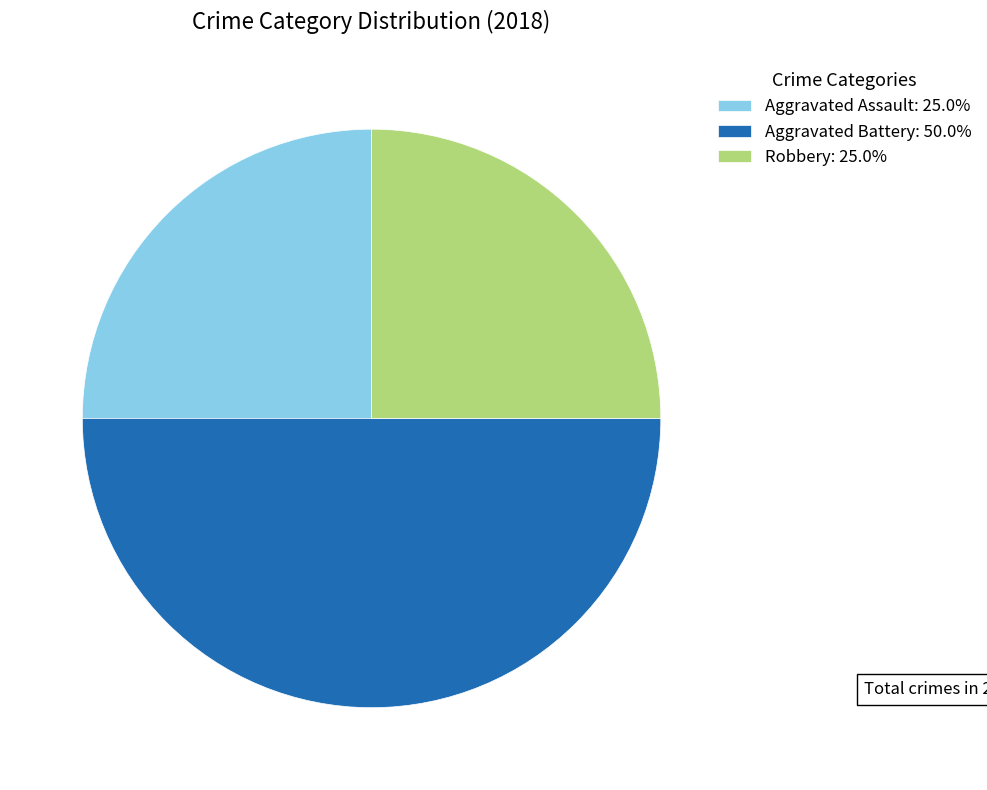

Which has a higher value, Aggravated Battery or Robbery?

Aggravated Battery